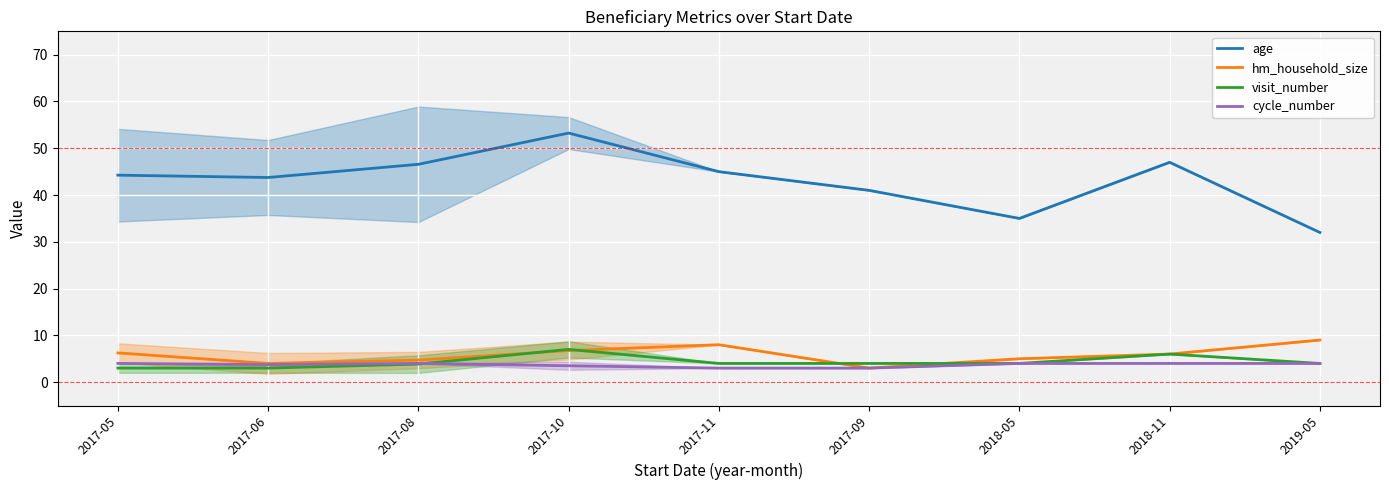

Between 2017-09 and 2017-10, which is larger?

2017-10